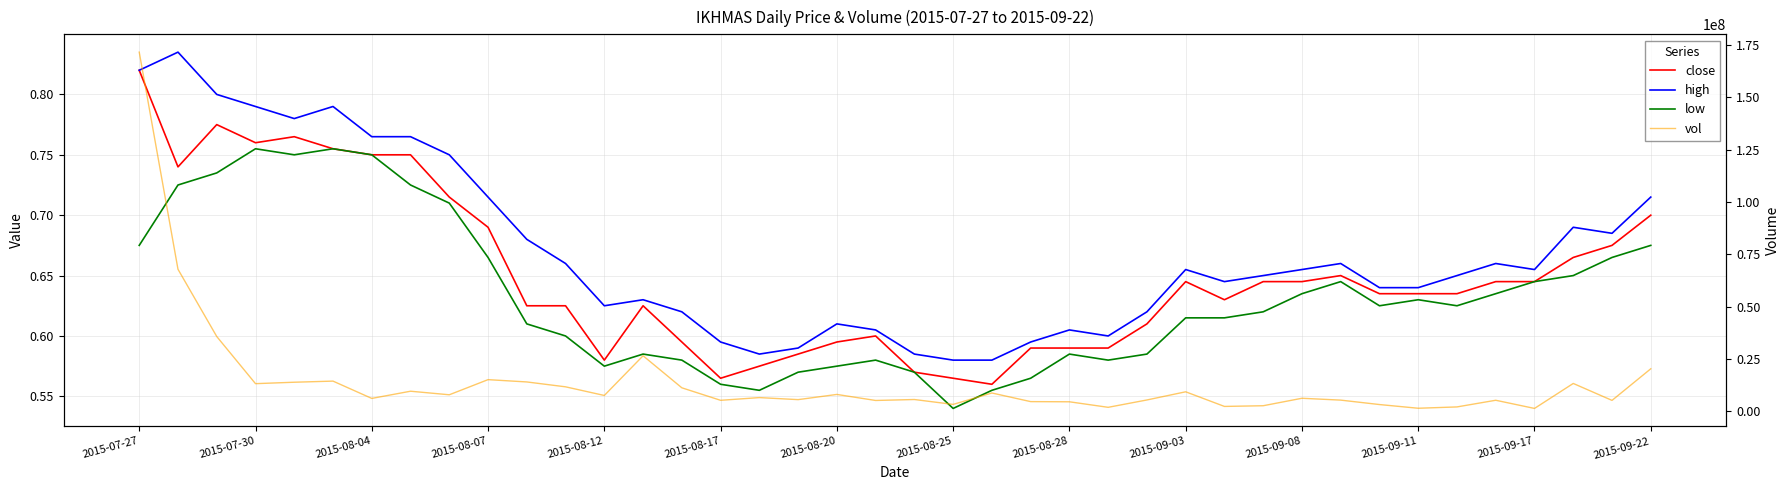

True or false: close and low cross at least once.

False